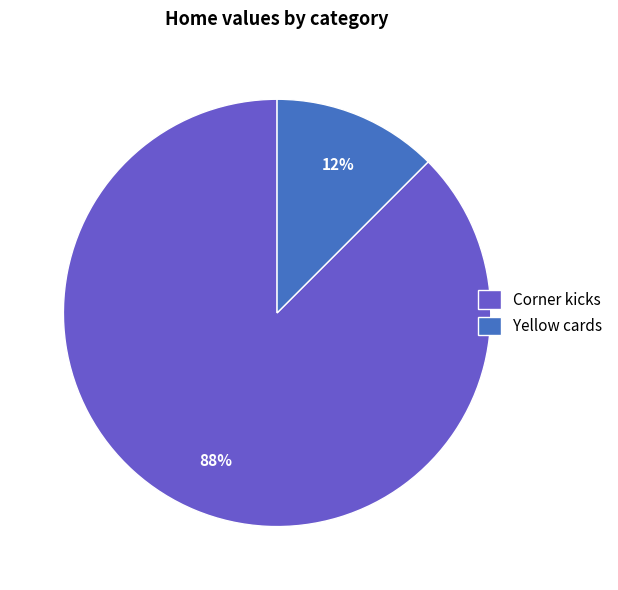

Which slice is the smallest?

Yellow cards